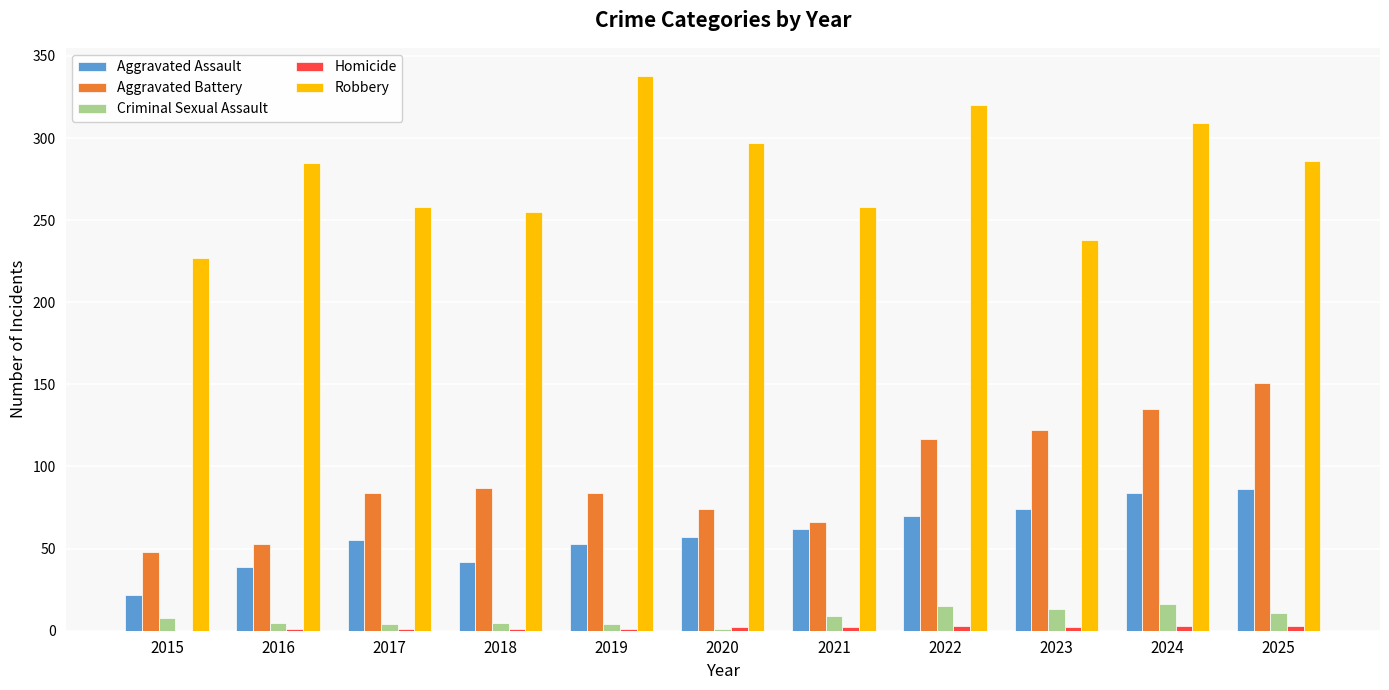

What is the total value across all series at 2020?

431